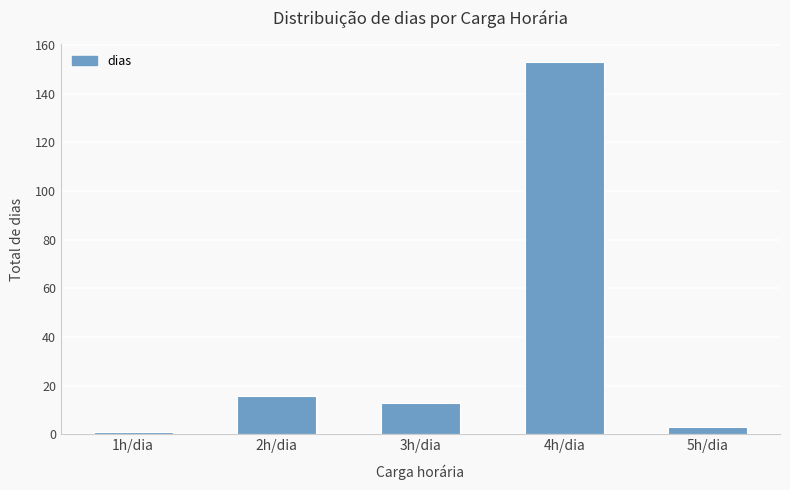

List the labels in order of value, smallest first.

1h/dia, 5h/dia, 3h/dia, 2h/dia, 4h/dia